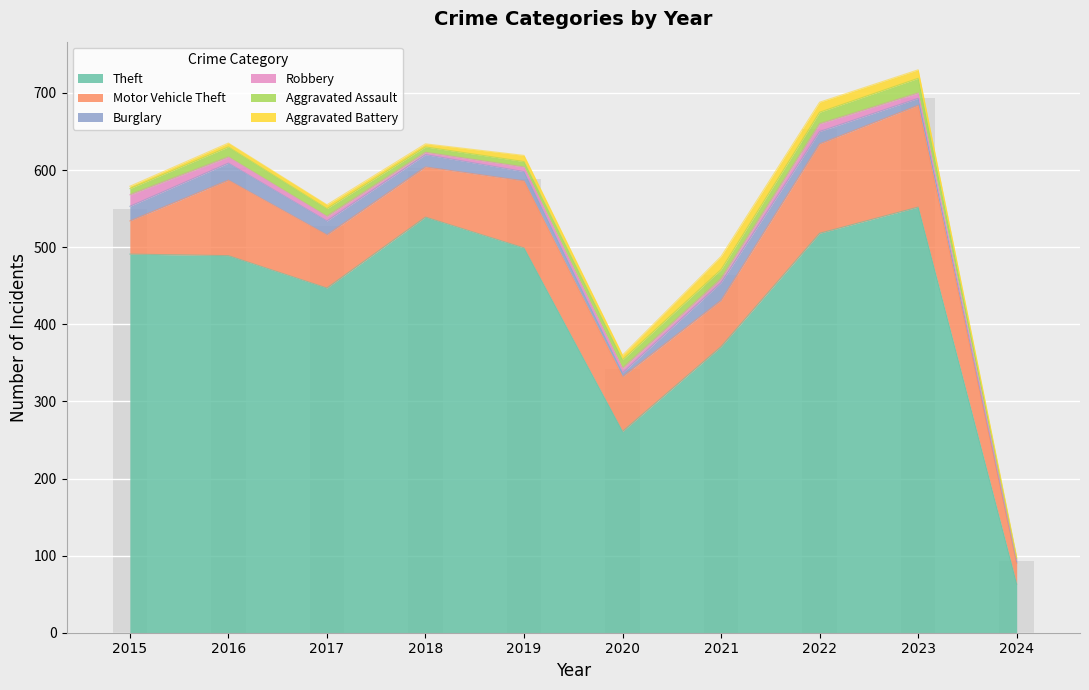

Reading left to right, what are all the values shown in this chart?

Theft: 2015=491	2016=489	2017=447	2018=539	2019=499	2020=261	2021=371	2022=518	2023=552	2024=63
Motor Vehicle Theft: 2015=43	2016=98	2017=69	2018=65	2019=87	2020=71	2021=60	2022=116	2023=132	2024=27
Burglary: 2015=19	2016=22	2017=18	2018=16	2019=12	2020=5	2021=23	2022=16	2023=9	2024=2
Robbery: 2015=15	2016=8	2017=6	2018=3	2019=6	2020=6	2021=5	2022=10	2023=7	2024=2
Aggravated Assault: 2015=8	2016=13	2017=10	2018=7	2019=7	2020=11	2021=12	2022=15	2023=19	2024=2
Aggravated Battery: 2015=3	2016=5	2017=5	2018=4	2019=8	2020=6	2021=17	2022=13	2023=11	2024=2